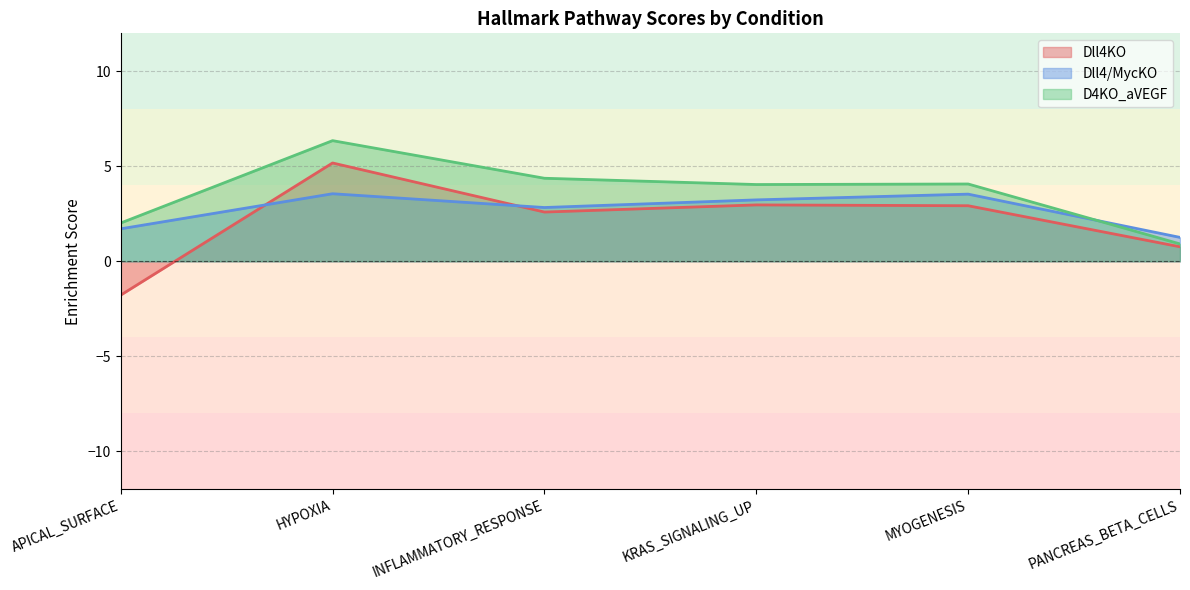

What is the total value across all series at MYOGENESIS?

10.5